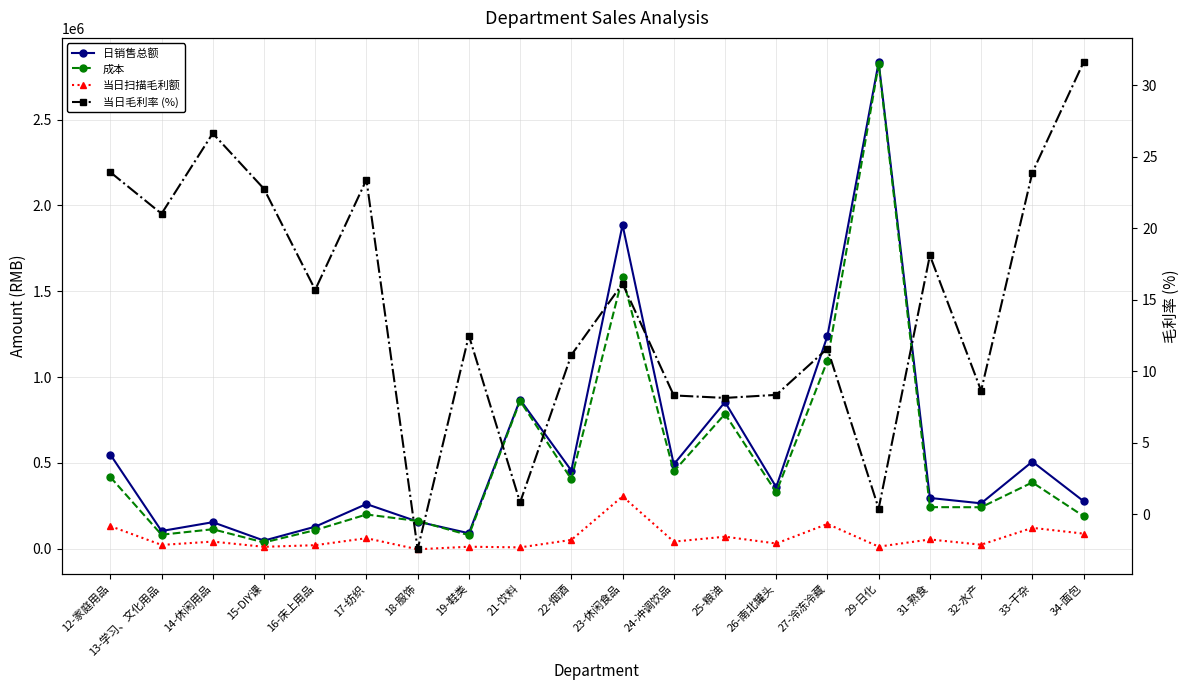

The value of 当日扫描毛利额 at 33-干杂 is 204227.9. True or false?

False